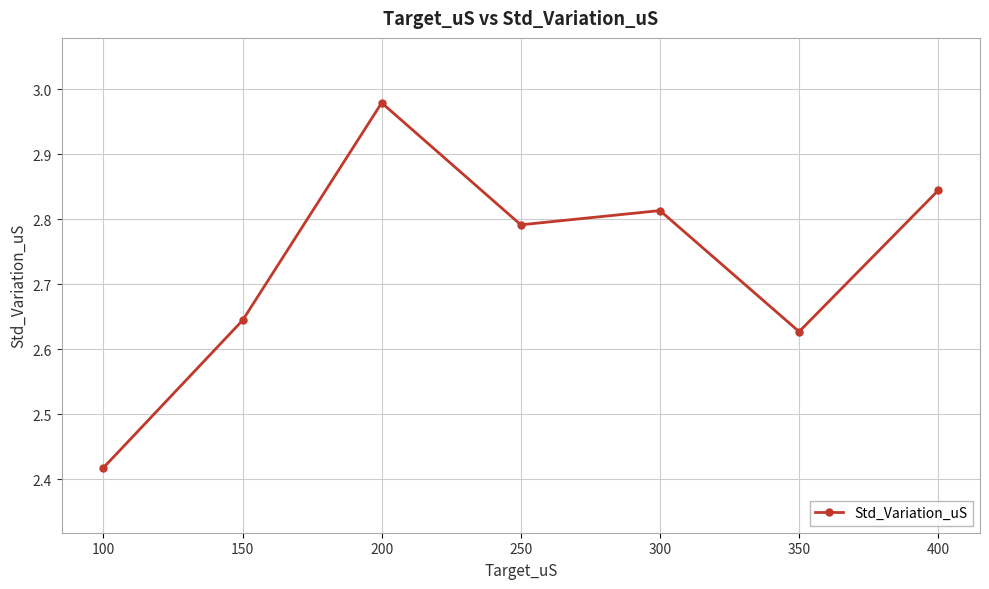

Rank the categories by value from lowest to highest.

100, 350, 150, 250, 300, 400, 200